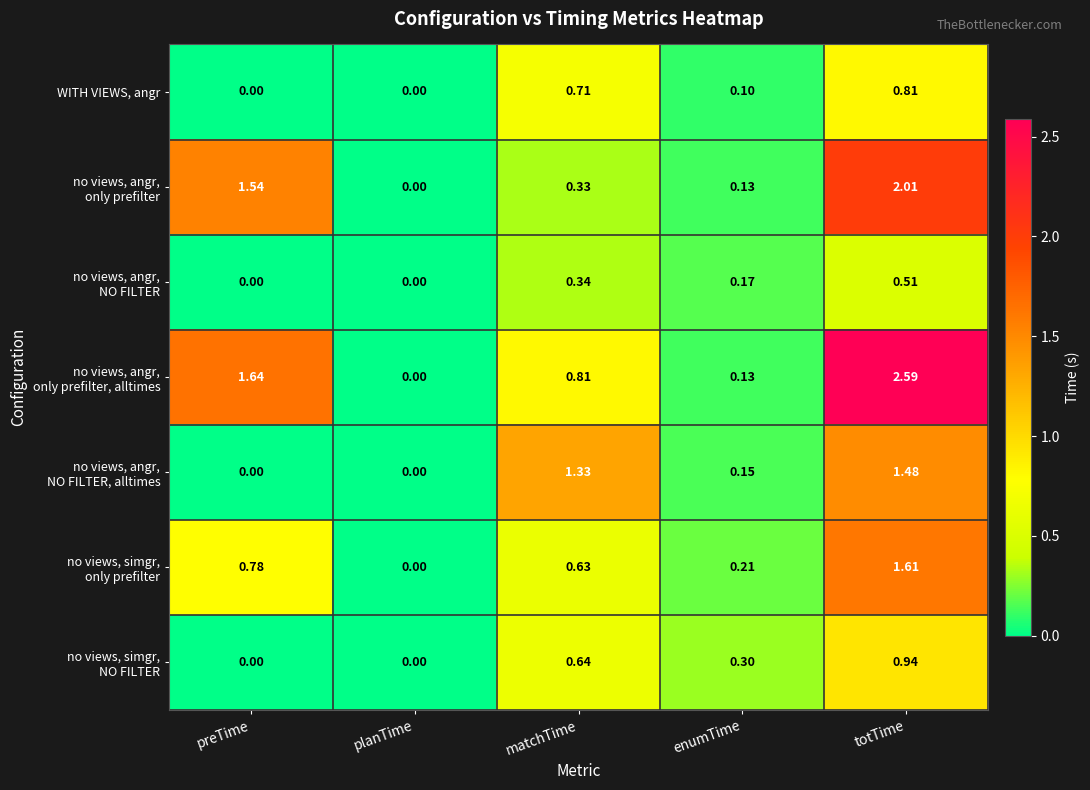

At which category is the sum across all series the highest?

totTime